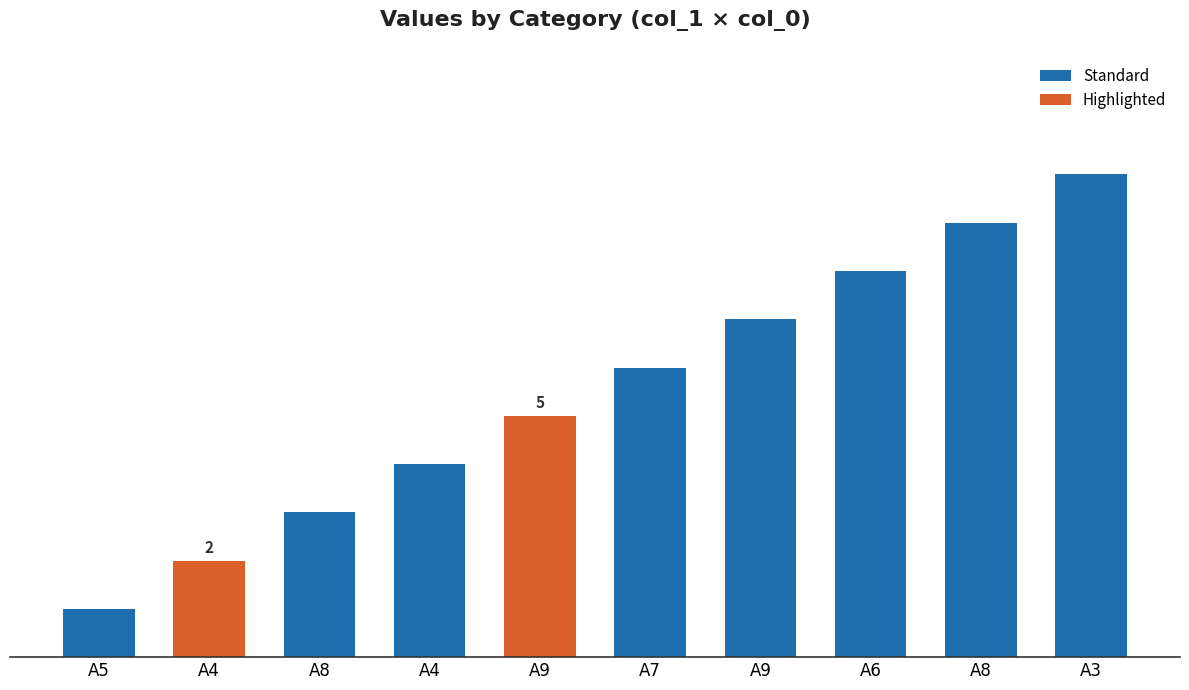

Which label corresponds to the smallest value in the chart?

A5